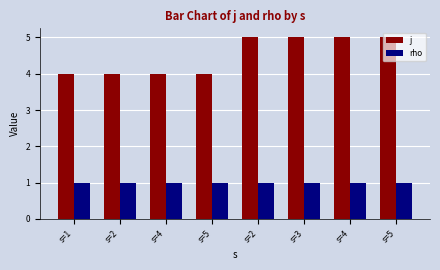

What is the total value across all series at s=2?

5